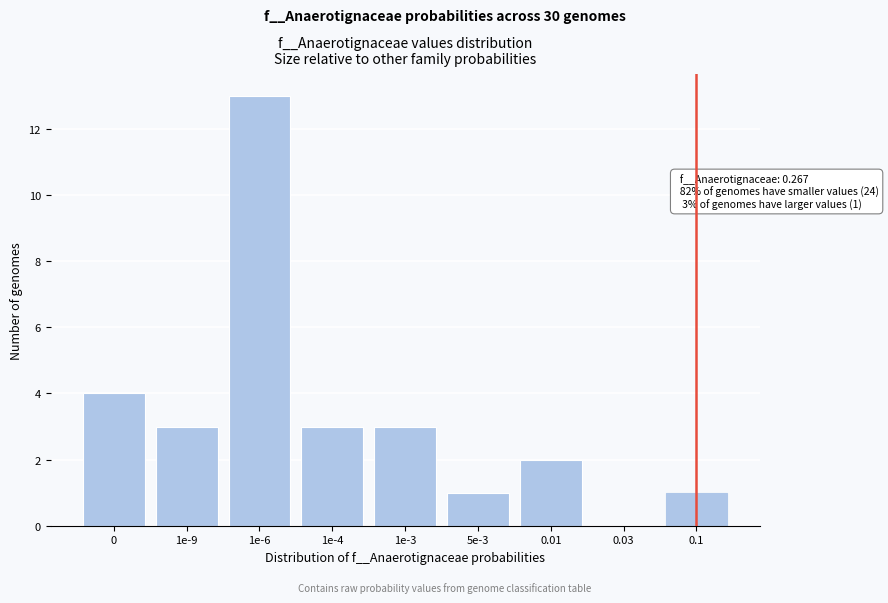

Reading left to right, transcribe all the data shown in this chart.

0=4	1e-9=3	1e-6=13	1e-4=3	1e-3=3	5e-3=1	0.01=2	0.03=0	0.1=1